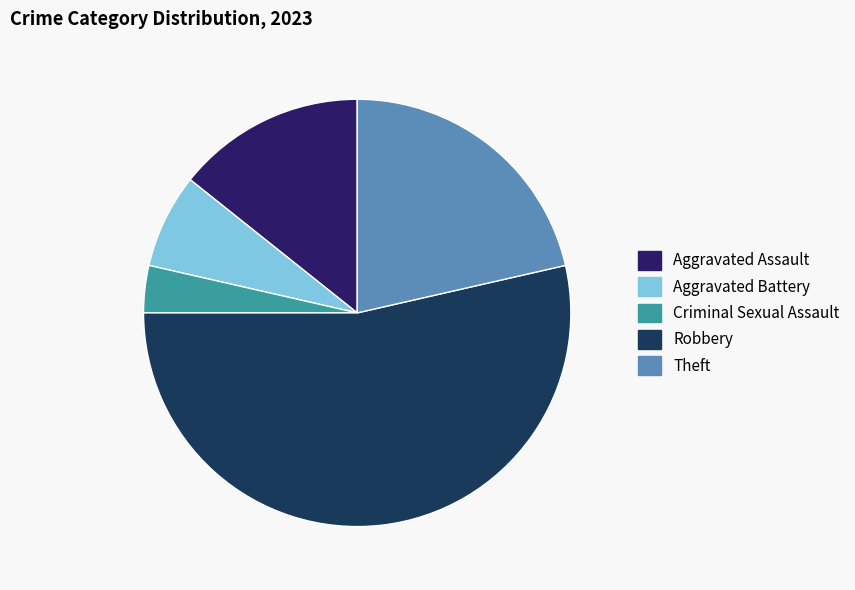

How many segments does this pie chart have?

5